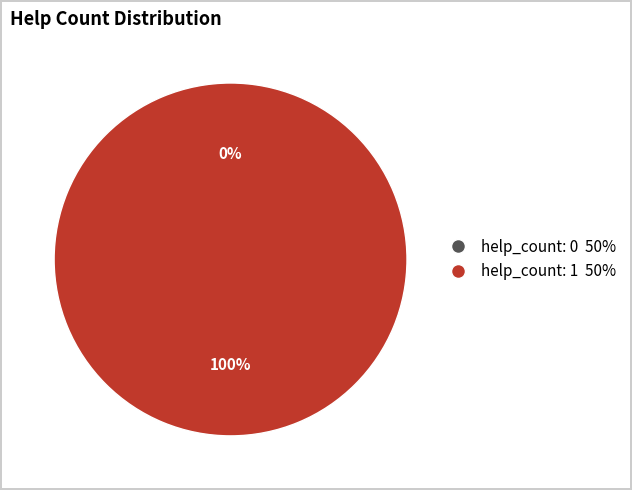

Which slice is the largest?

help_count: 1